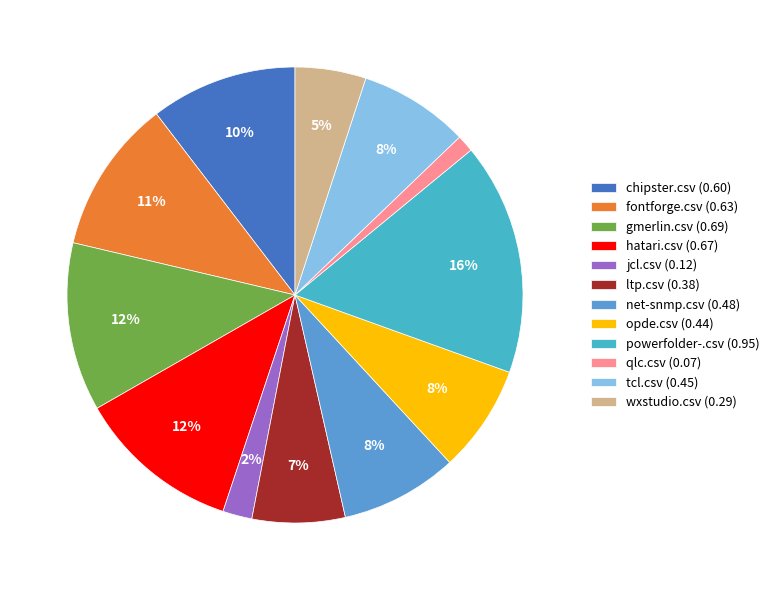

The hatari.csv slice represents 12% of the pie. True or false?

True